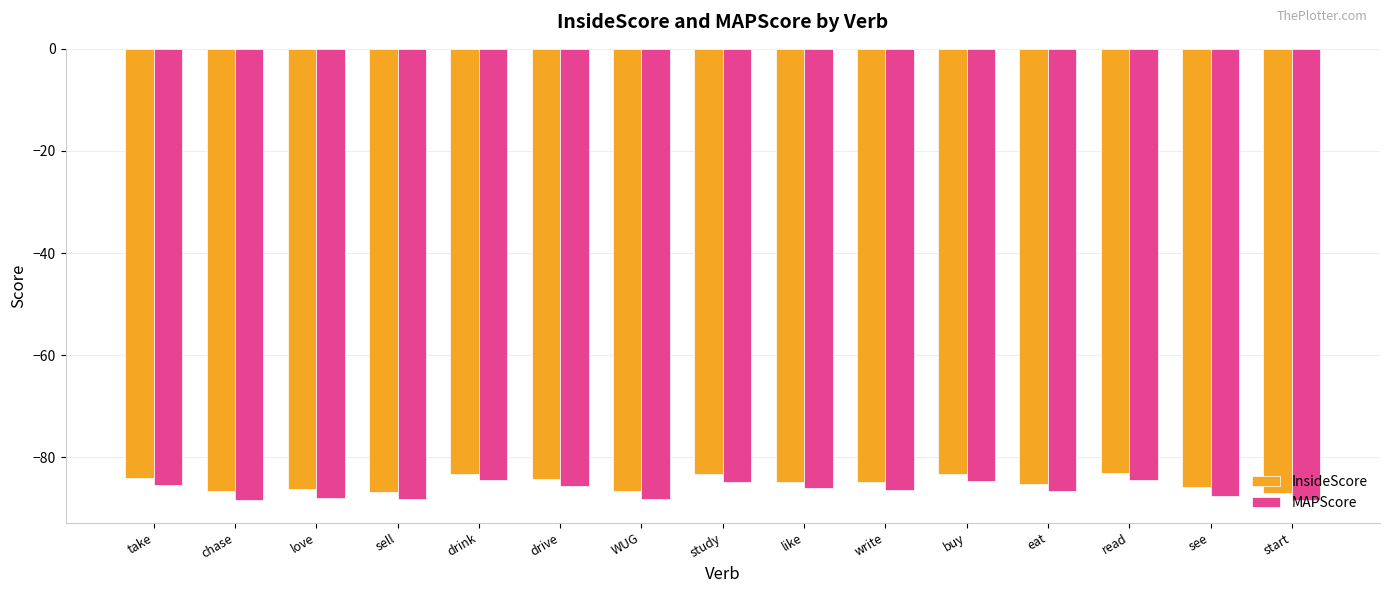

What is the label of the 2nd bar from the right?

see